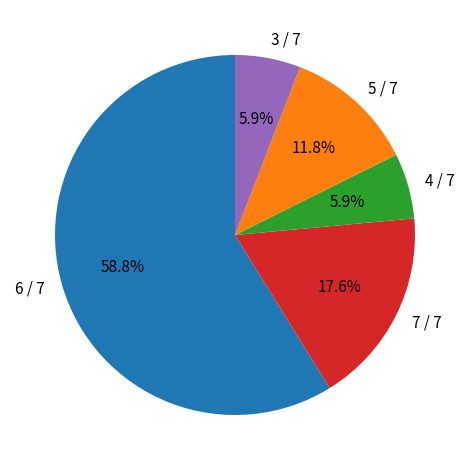

Which slice is the largest?

6 / 7